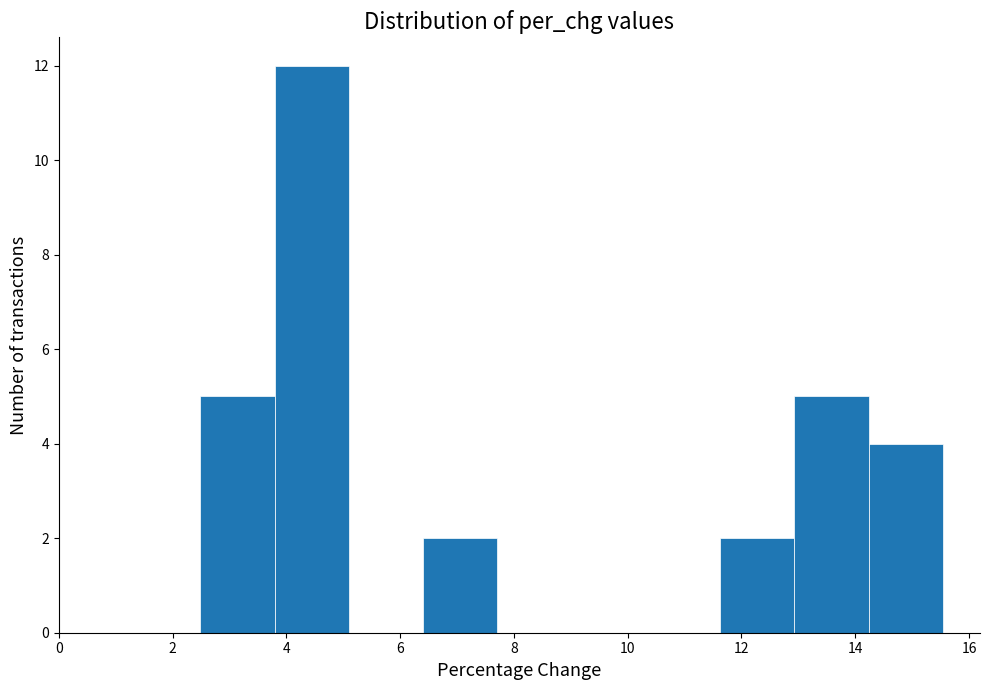

Which range on the x-axis has the tallest bar?

3.8 to 5.2